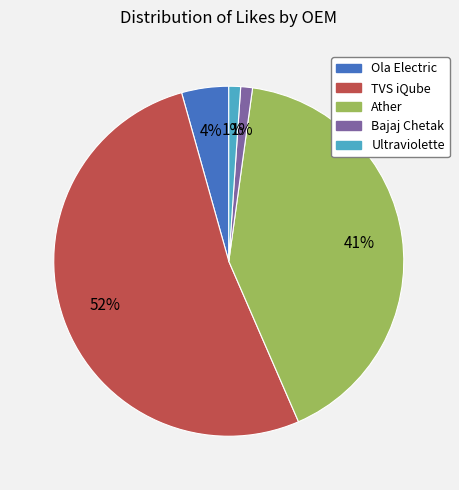

Is there any slice that represents more than half of the pie?

Yes